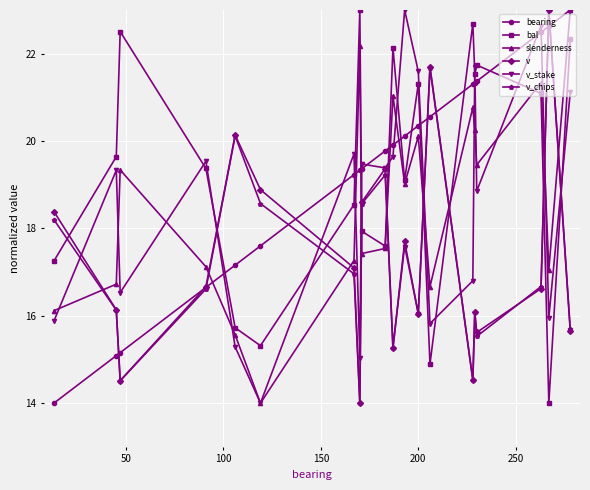

True or false: bal has more than 0 interior local peaks.

True